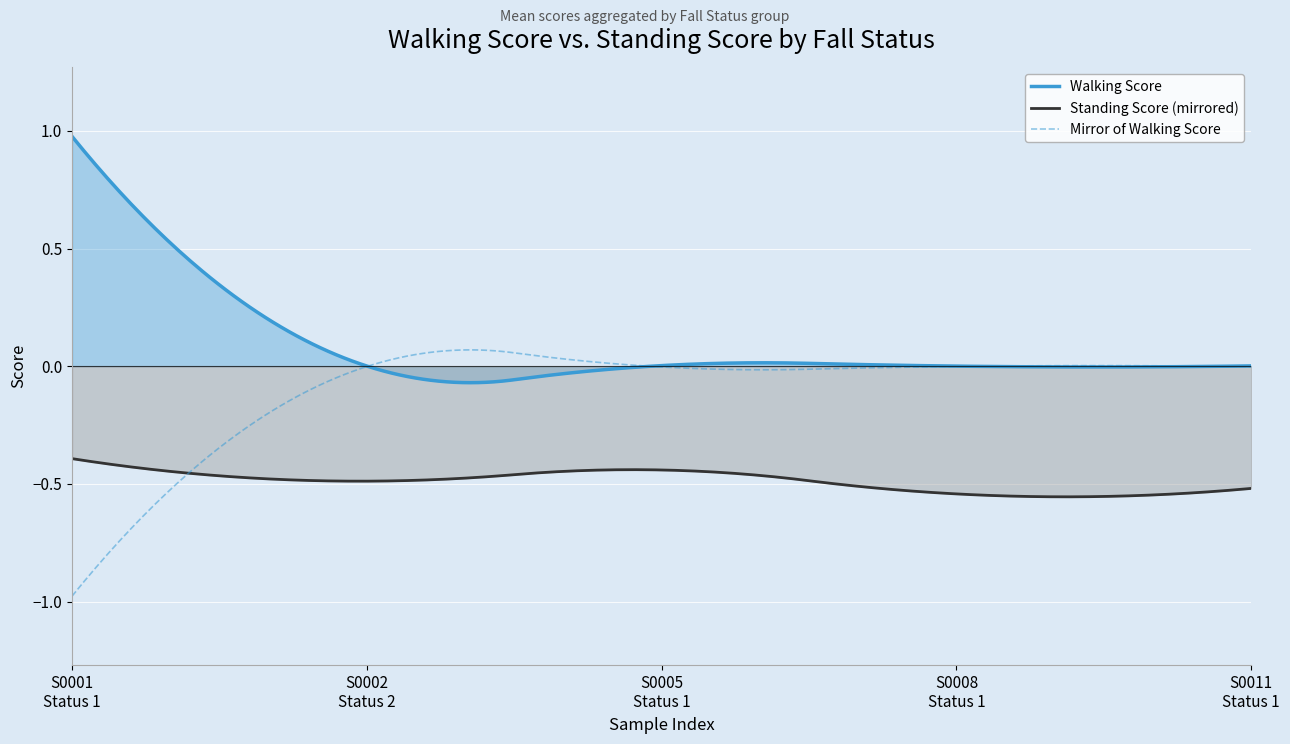

After their last crossing, which series has the higher values: Standing Score or Walking Score?

Standing Score